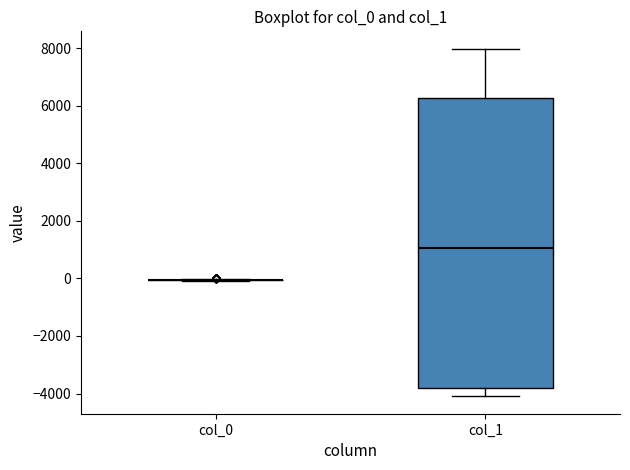

Where does the median line of the box for col_1 sit on the y-axis? The values are not printed on the chart, so give them approximately, as read against the axis.

1000